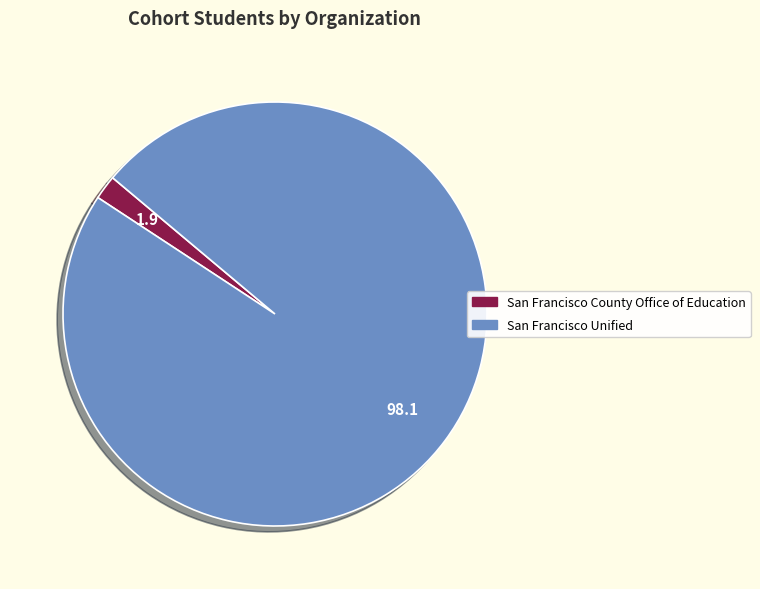

Is the sum of San Francisco Unified and San Francisco County Office of Education greater than half?

Yes